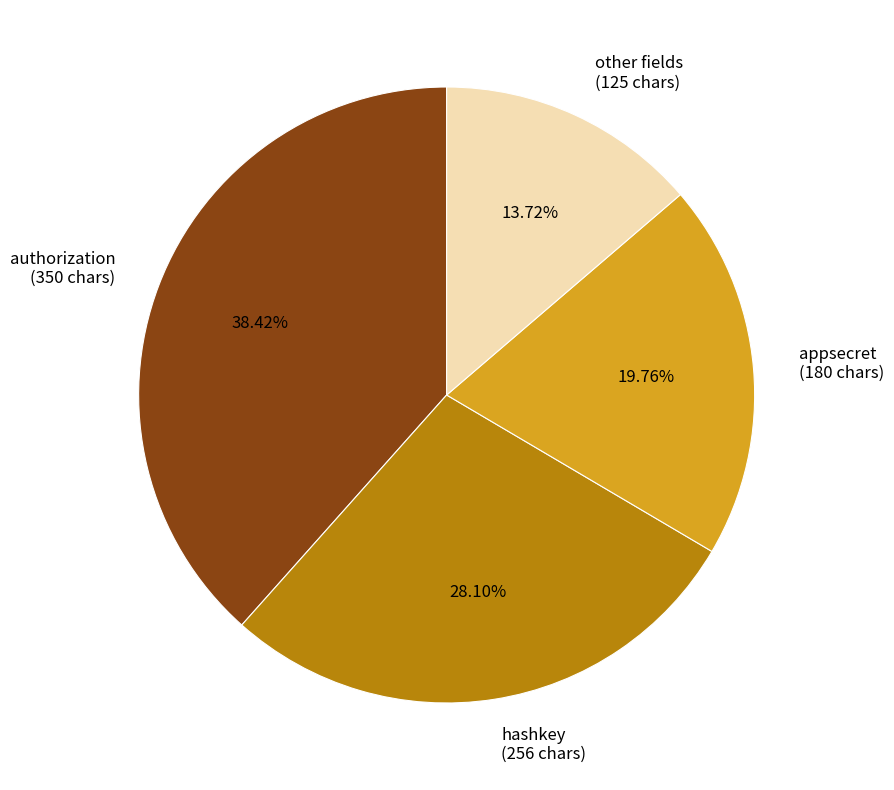

What is the largest slice in the pie chart?

authorization (350 chars)